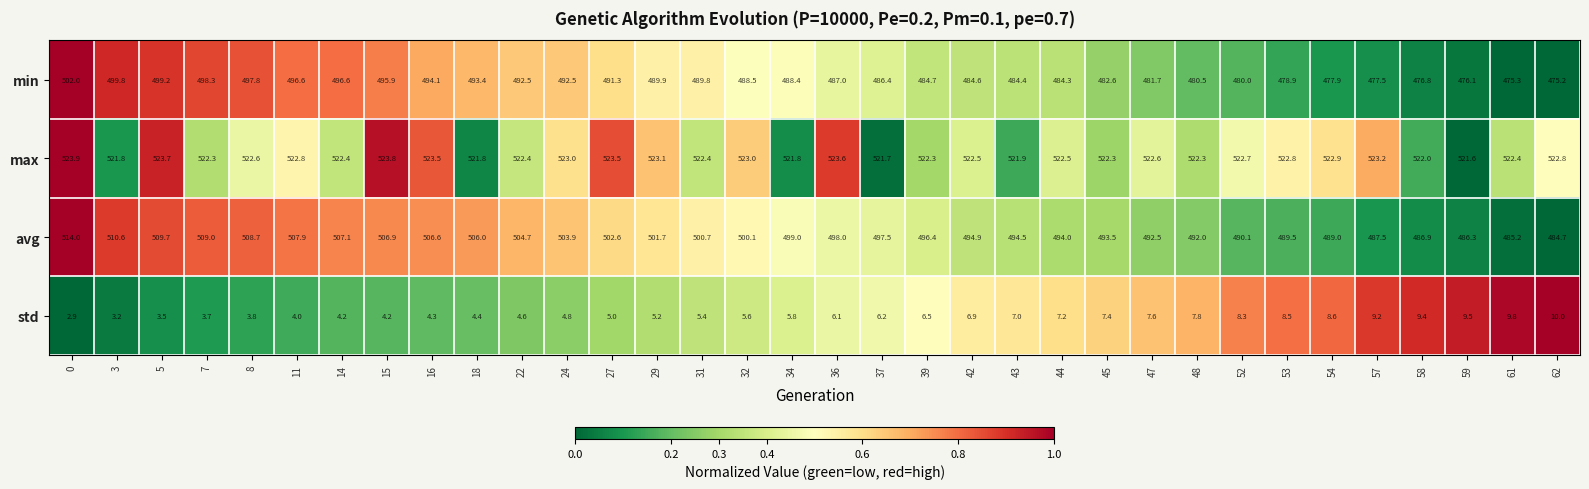

What is the total value across all series at 0?

1542.8